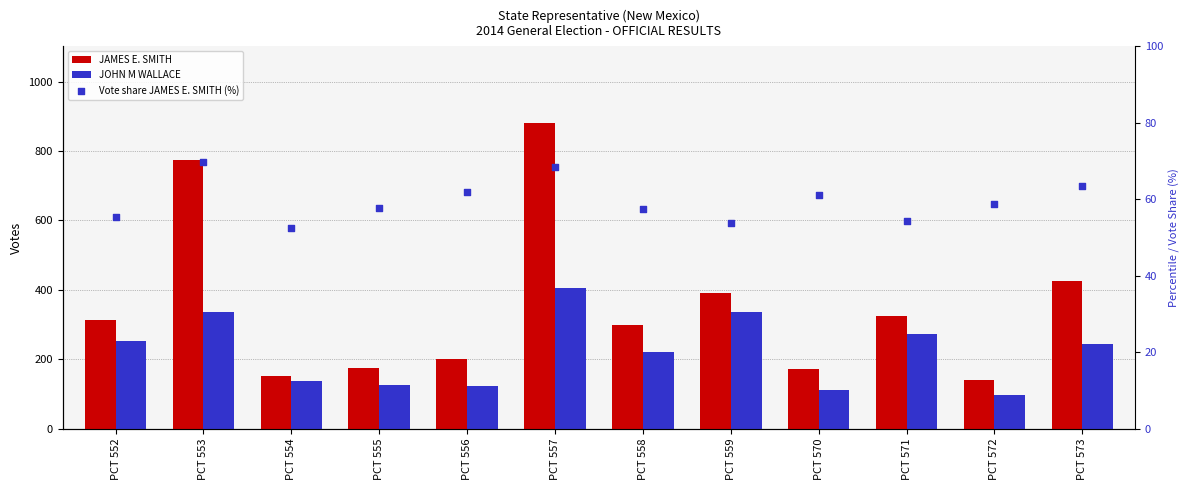

Which series reaches the maximum Y coordinate?

JAMES E. SMITH